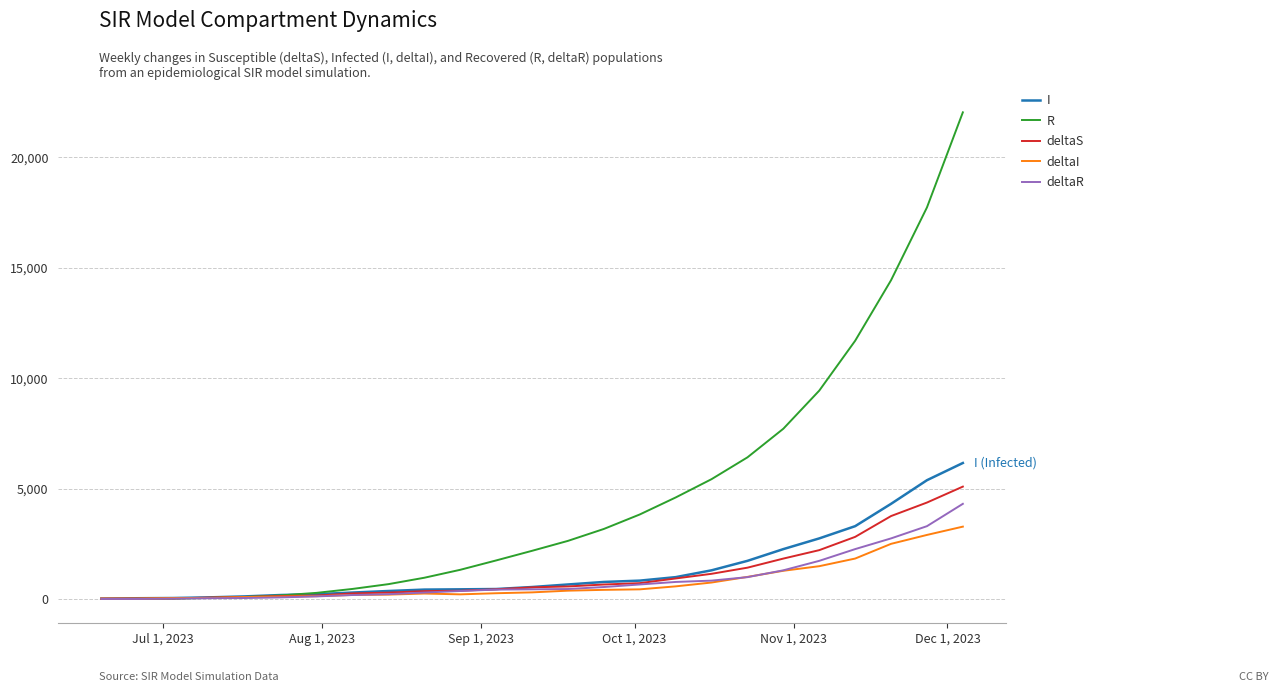

Which series has the largest total across all categories?

R